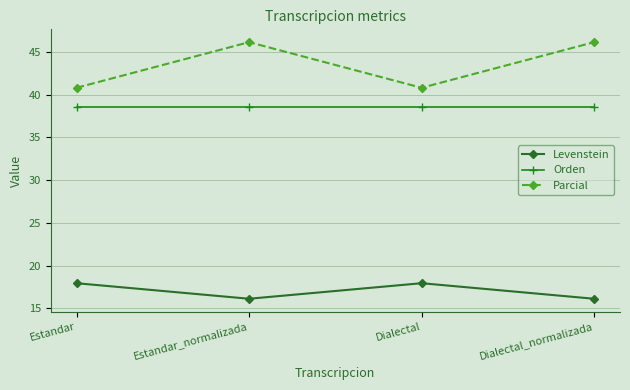

The value of Orden at Estandar_normalizada is 38.6. True or false?

True